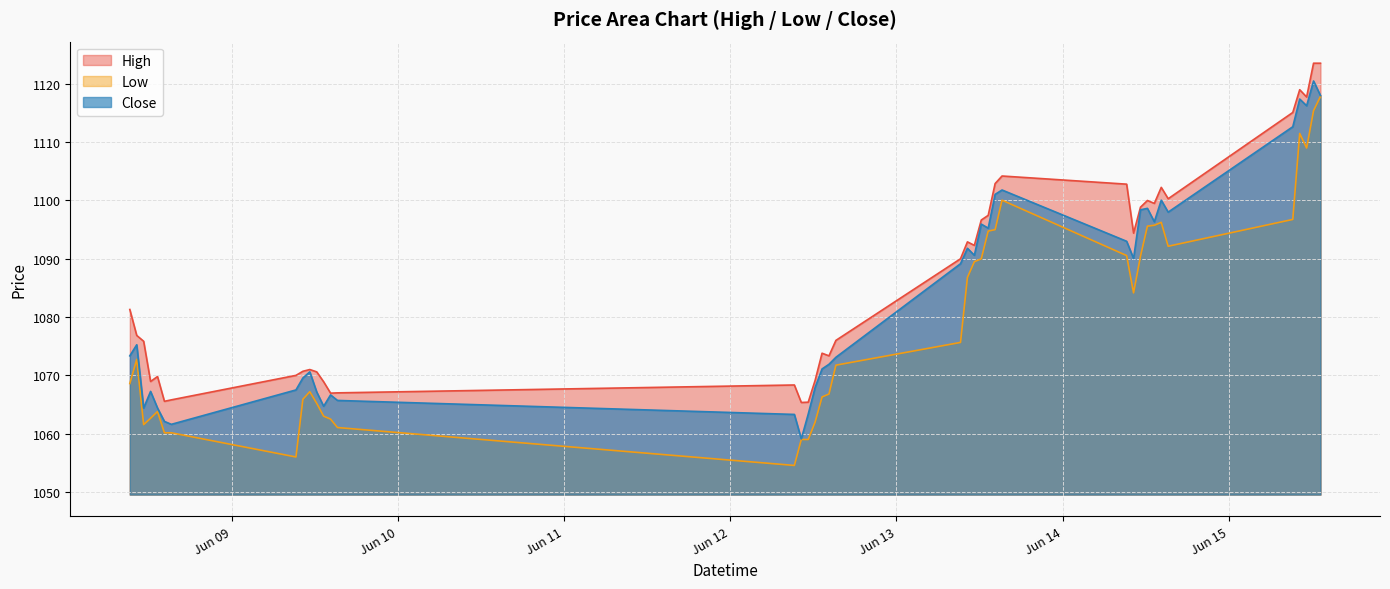

Rank the categories by Low value from highest to lowest.

2023-06-15 13:15, 2023-06-15 12:15, 2023-06-15 10:15, 2023-06-15 11:15, 2023-06-13 15:15, 2023-06-15 09:15, 2023-06-14 14:15, 2023-06-14 13:15, 2023-06-14 12:15, 2023-06-13 14:15, 2023-06-13 13:15, 2023-06-14 15:15, 2023-06-14 09:15, 2023-06-14 11:15, 2023-06-13 12:15, 2023-06-13 11:15, 2023-06-13 10:15, 2023-06-14 10:15, 2023-06-13 09:15, 2023-06-08 10:15, 2023-06-12 15:15, 2023-06-08 09:15, 2023-06-09 11:15, 2023-06-12 14:15, 2023-06-12 13:15, 2023-06-09 10:15, 2023-06-09 12:15, 2023-06-08 13:15, 2023-06-09 13:15, 2023-06-08 12:15, 2023-06-09 14:15, 2023-06-12 12:15, 2023-06-08 11:15, 2023-06-09 15:15, 2023-06-08 14:15, 2023-06-08 15:15, 2023-06-12 10:15, 2023-06-12 11:15, 2023-06-09 09:15, 2023-06-12 09:15